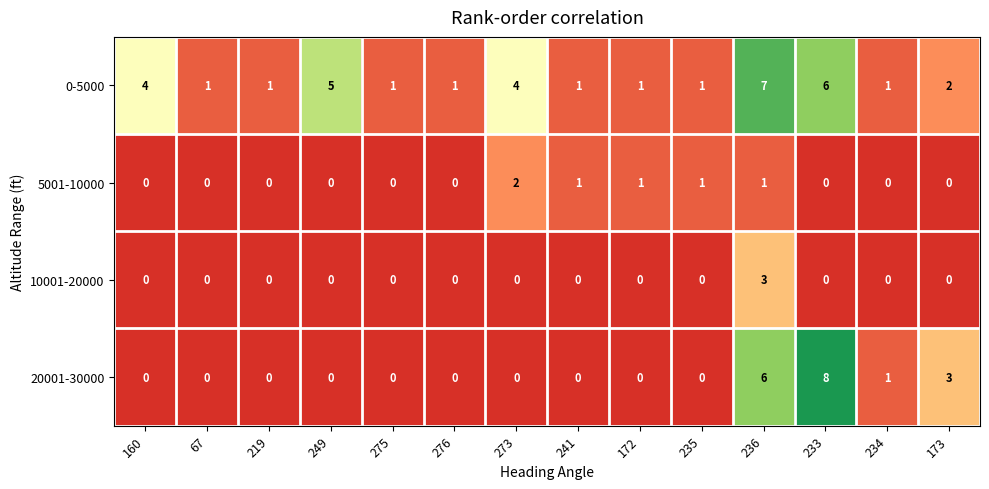

Which series has the largest total across all categories?

0-5000